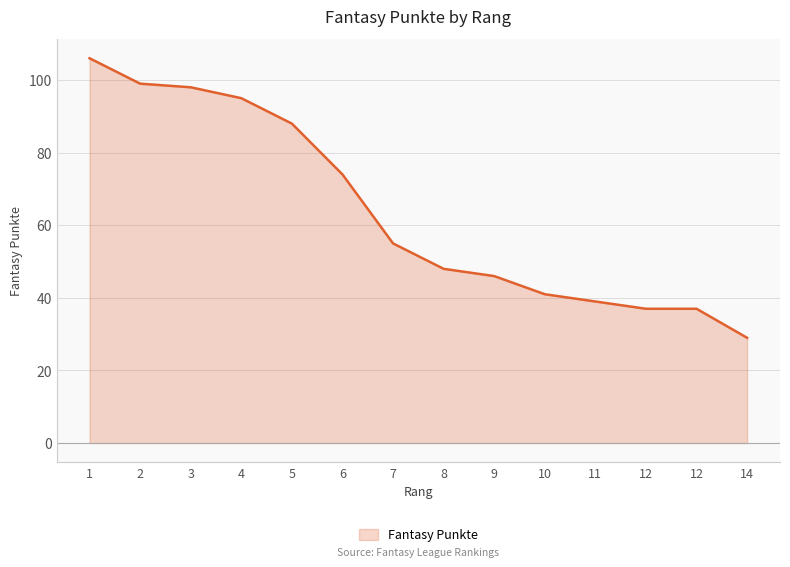

What is the sum of all values?

892